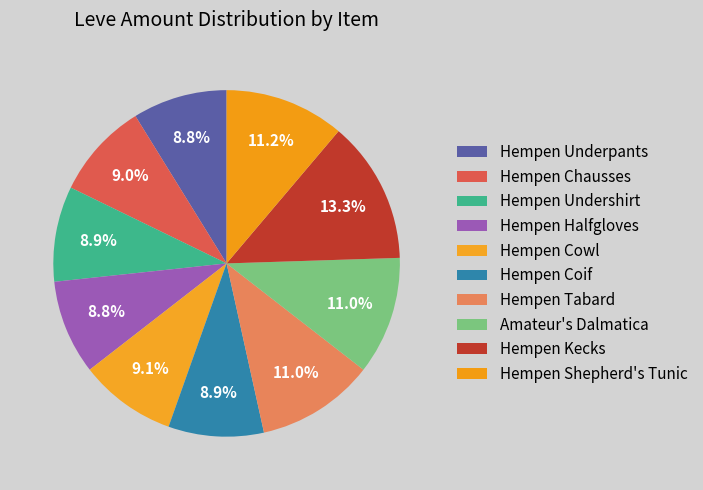

How much of the chart is everything except Hempen Kecks?

86.7%